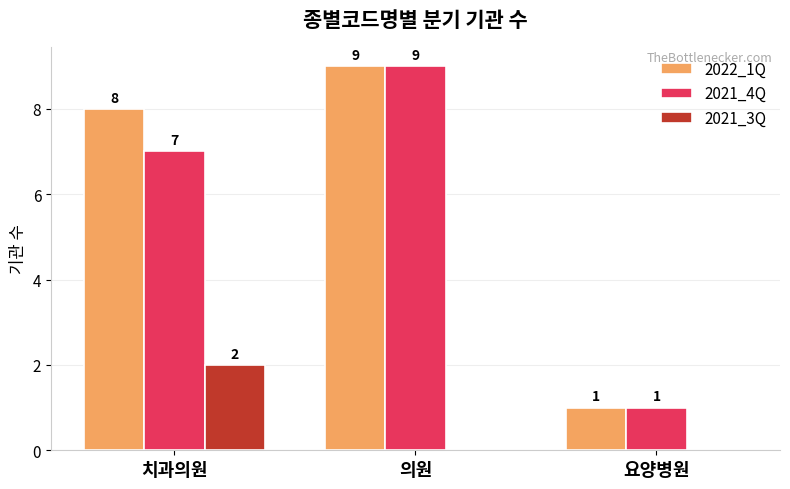

Are the bars grouped side by side (vs. stacked)?

Yes